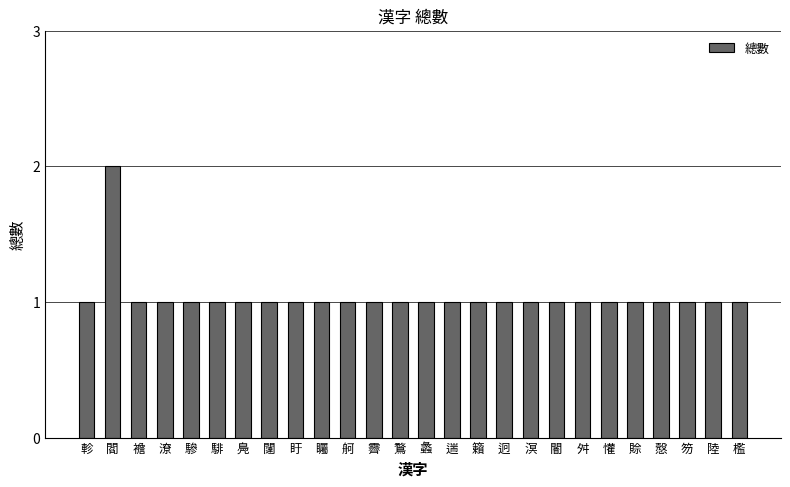

The value at 襜 is 1. True or false?

True